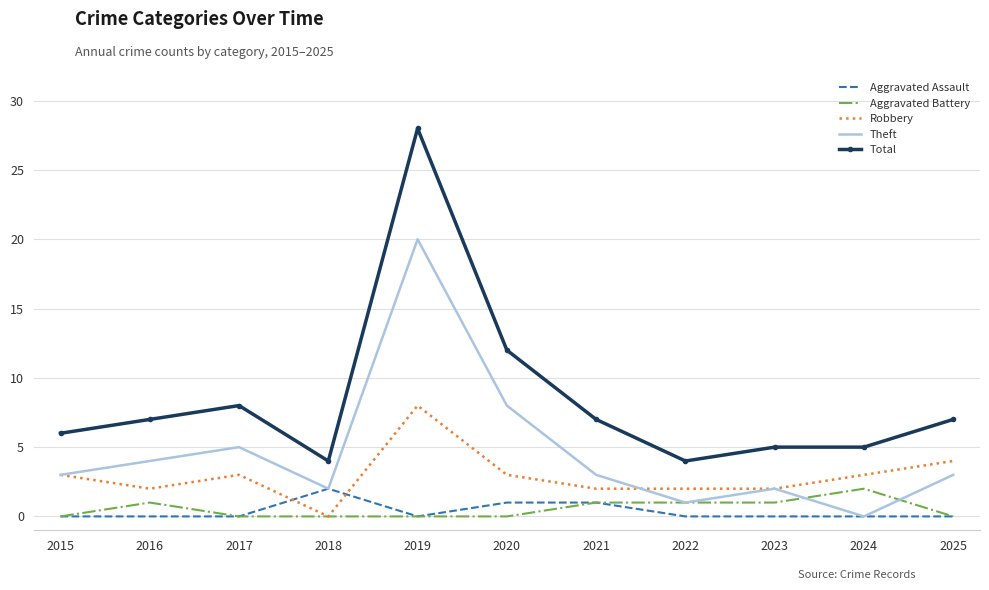

What is the spread (max minus min) of values at 2017?

8